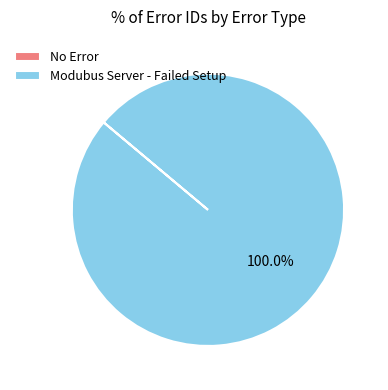

What is the largest slice in the pie chart?

Modubus Server - Failed Setup